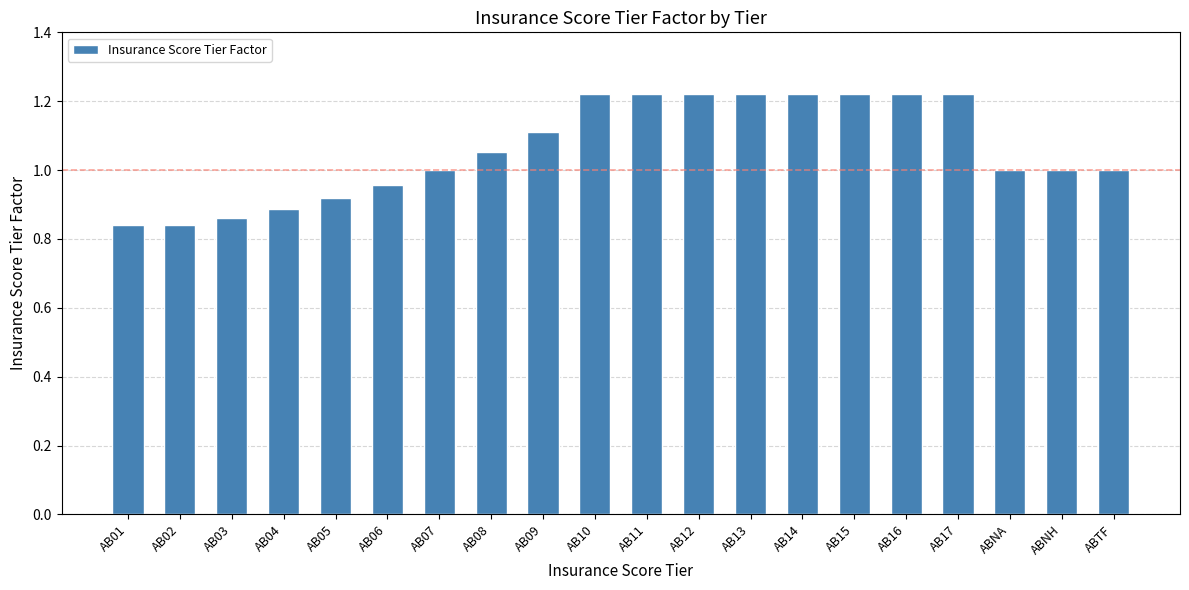

What is the label of the 14th bar from the left?

AB14